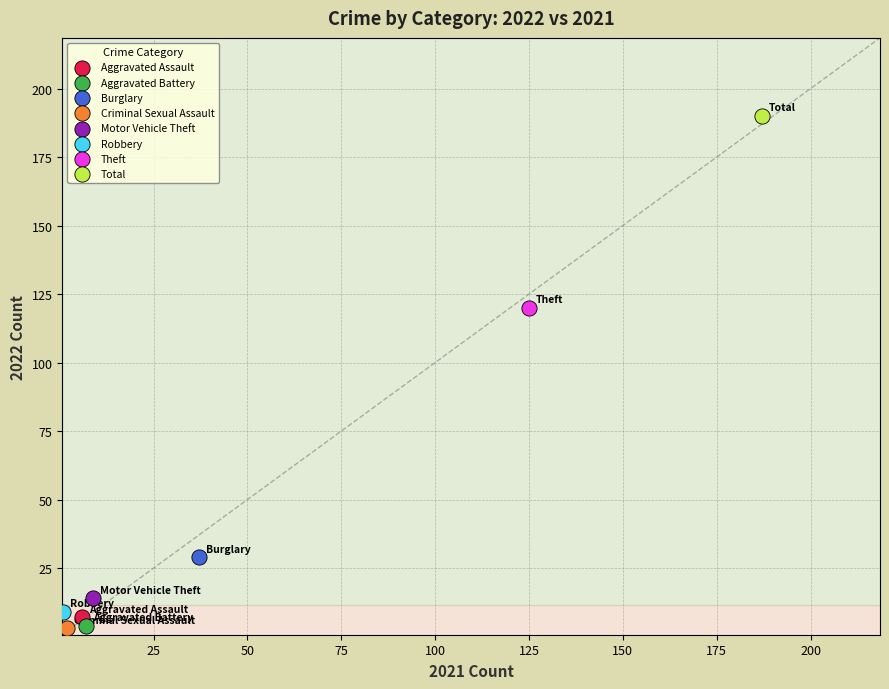

What are all the series names shown in the legend?

Aggravated Assault, Aggravated Battery, Burglary, Criminal Sexual Assault, Motor Vehicle Theft, Robbery, Theft, Total